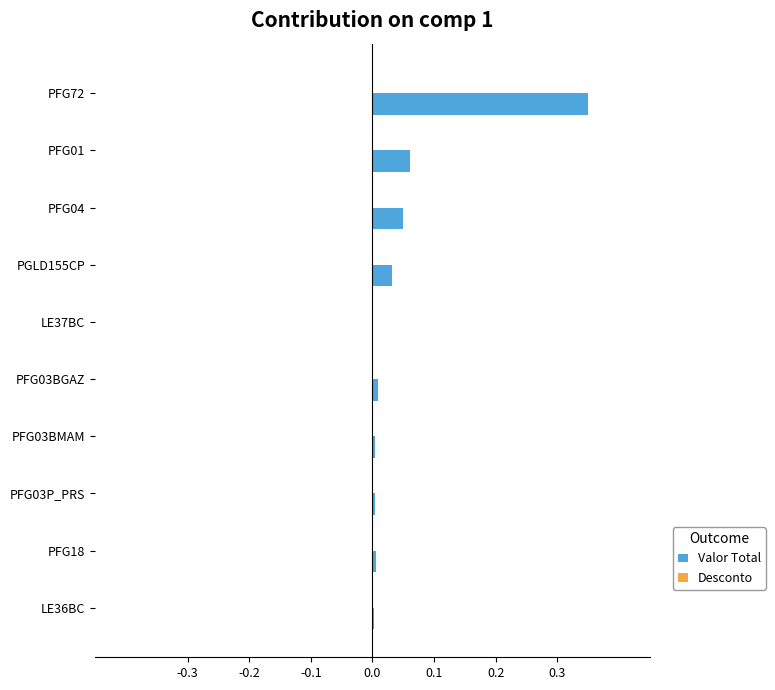

Which category has the highest value across all series?

PFG72